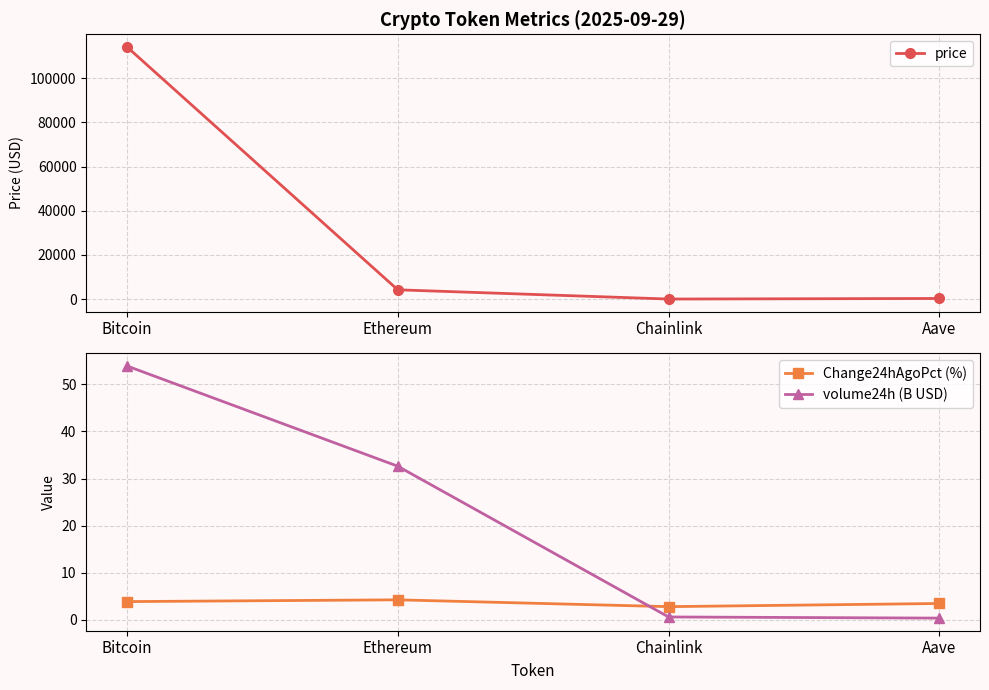

The value of Change24hAgoPct (%) at Bitcoin is 1.7. True or false?

False